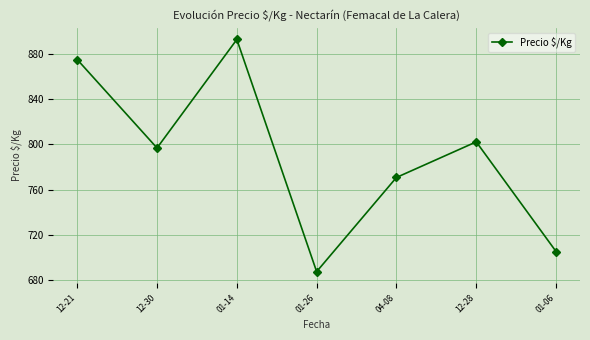

The value at 04-08 is 770.7. True or false?

True